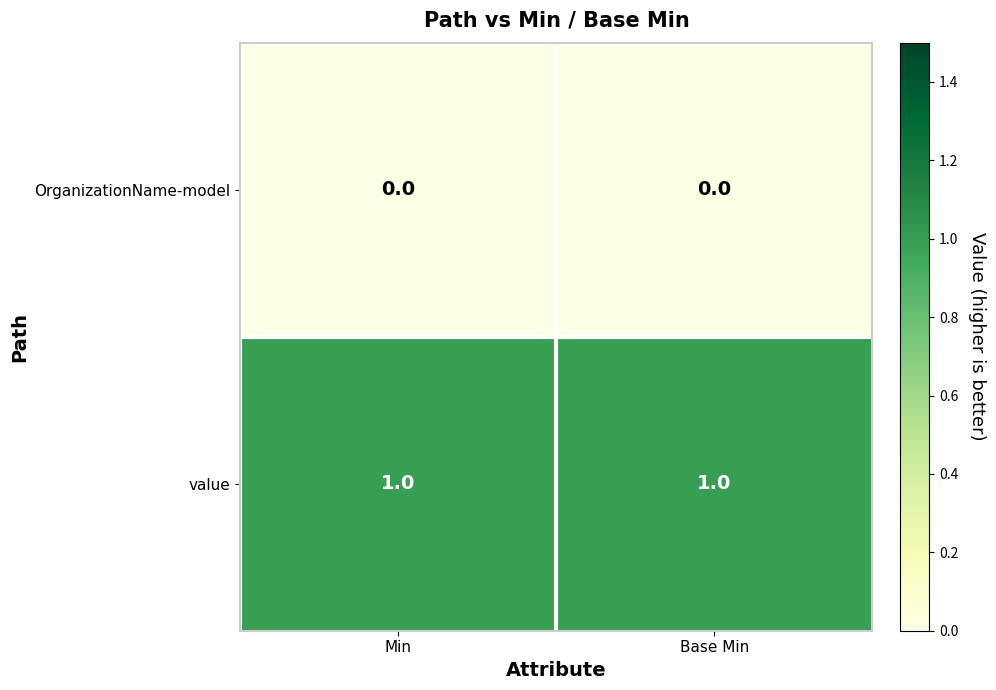

Reading left to right, list all the values displayed in this chart.

OrganizationName-model: 0	0
value: 1	1